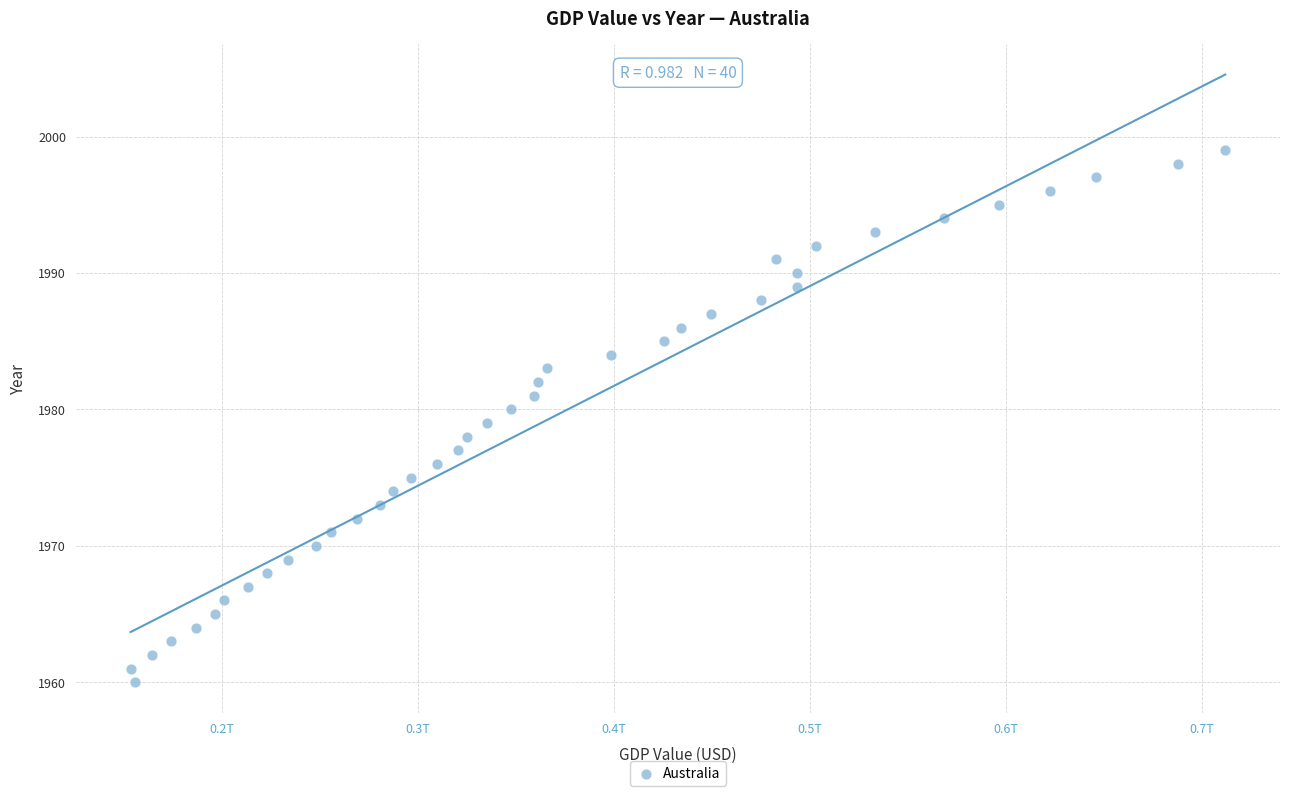

What is the range of X values (max minus min)?

558263122190